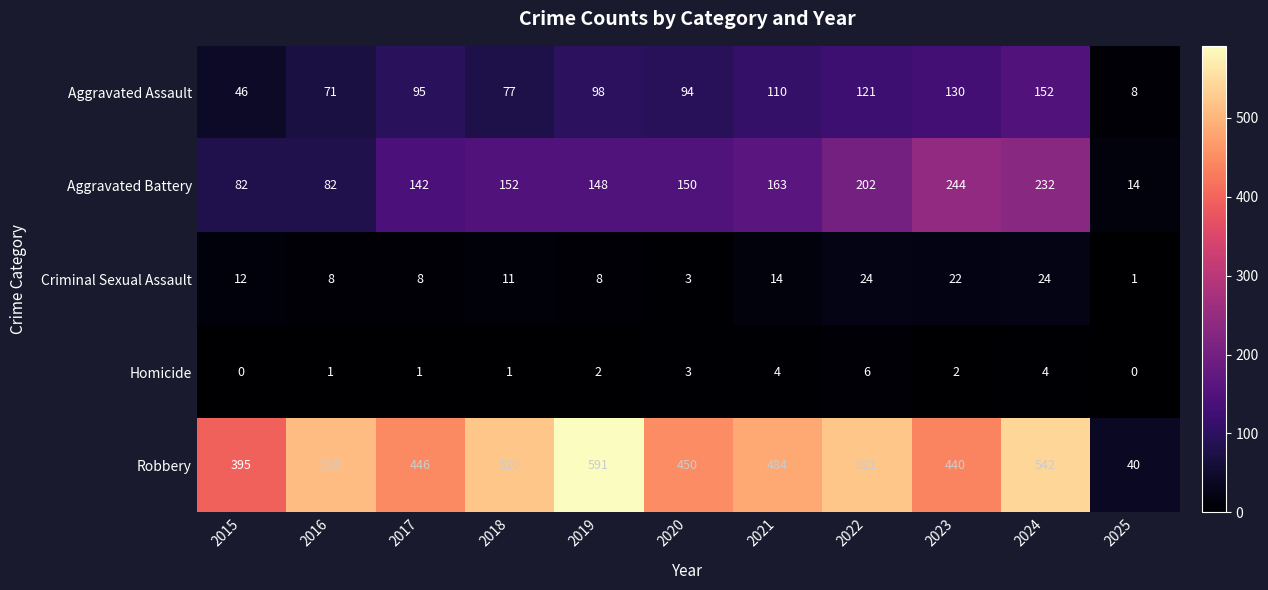

What is the sum of all Criminal Sexual Assault values?

135